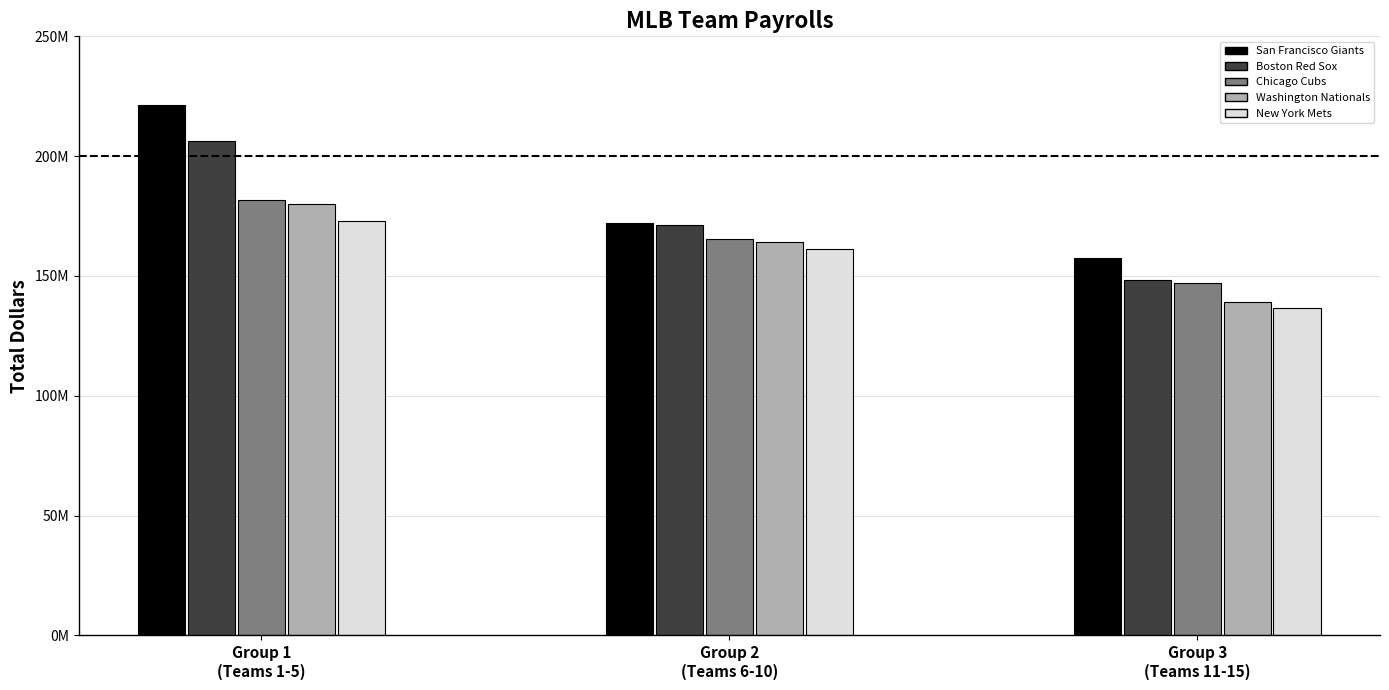

Does the chart contain stacked bars?

No